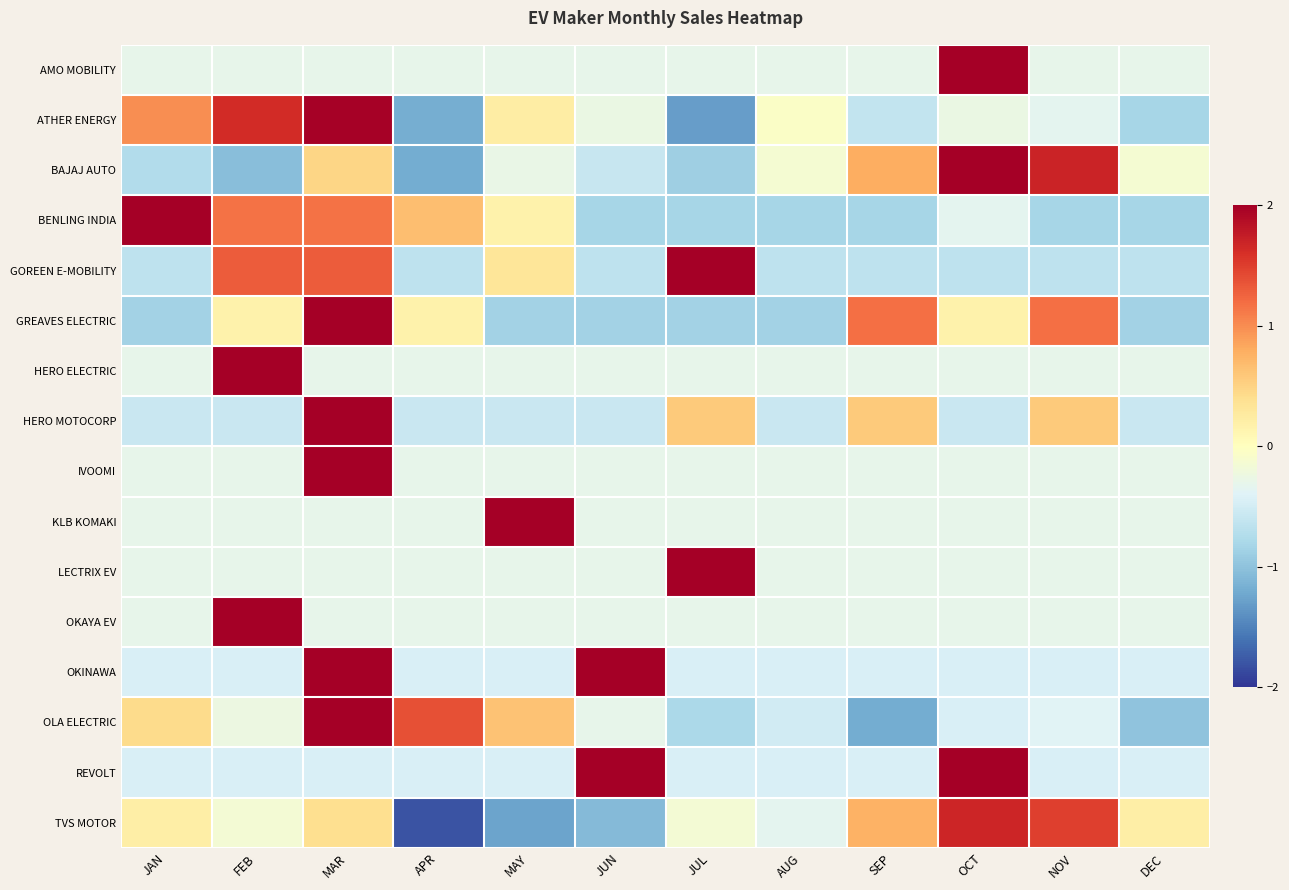

Which label corresponds to the smallest value in the chart?

APR